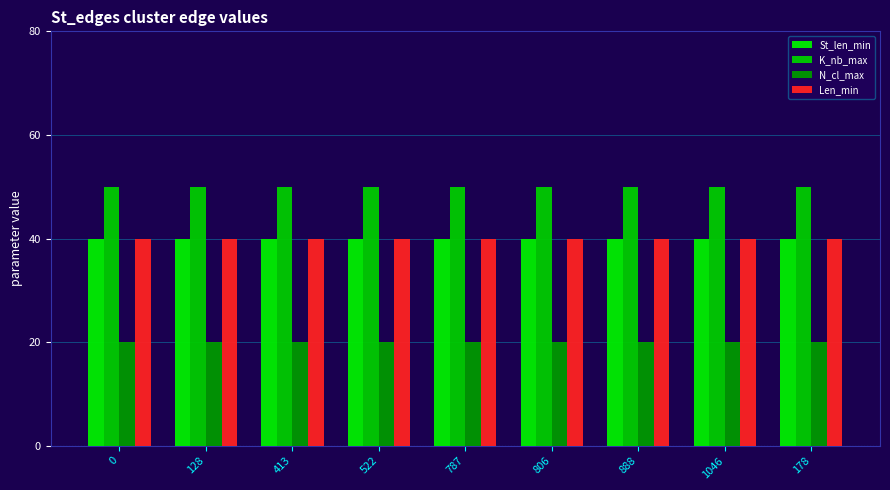

What is the difference between the highest and lowest values at 1046?

30